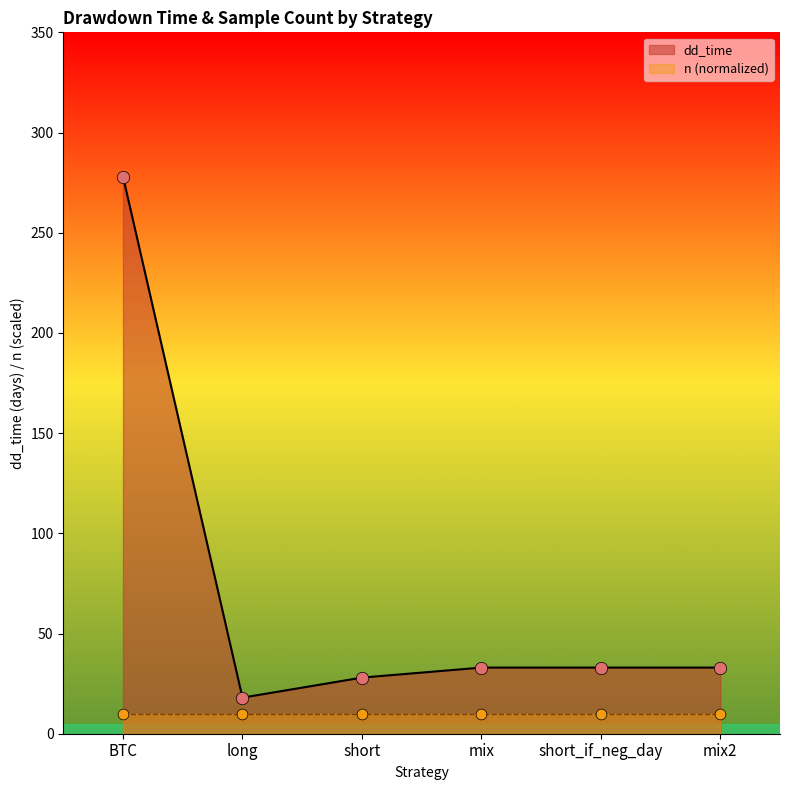

Approximately how many times larger is the value at short compared to long?

1.6